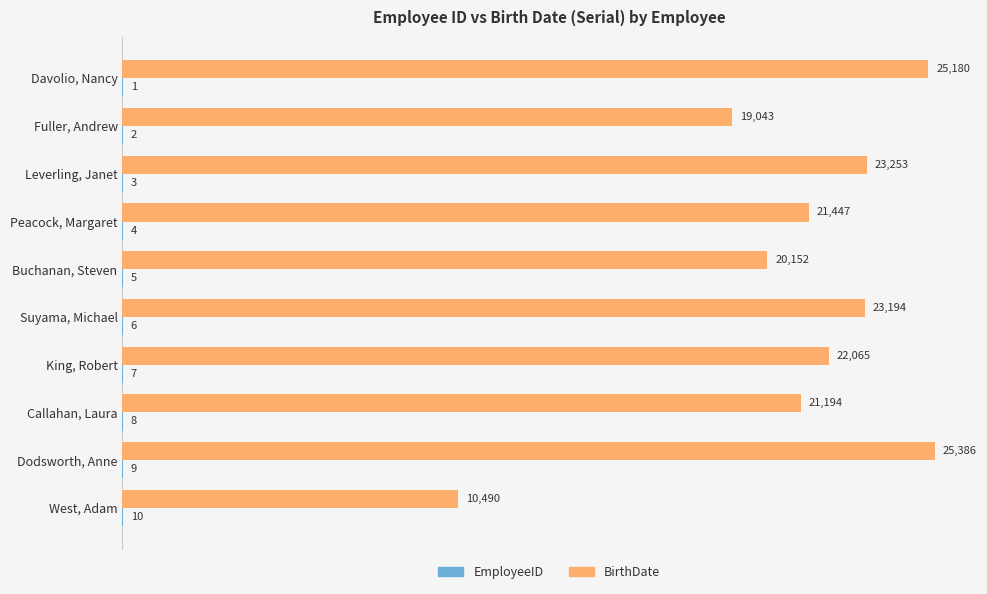

What is the approximate value of BirthDate at Davolio, Nancy?

25180